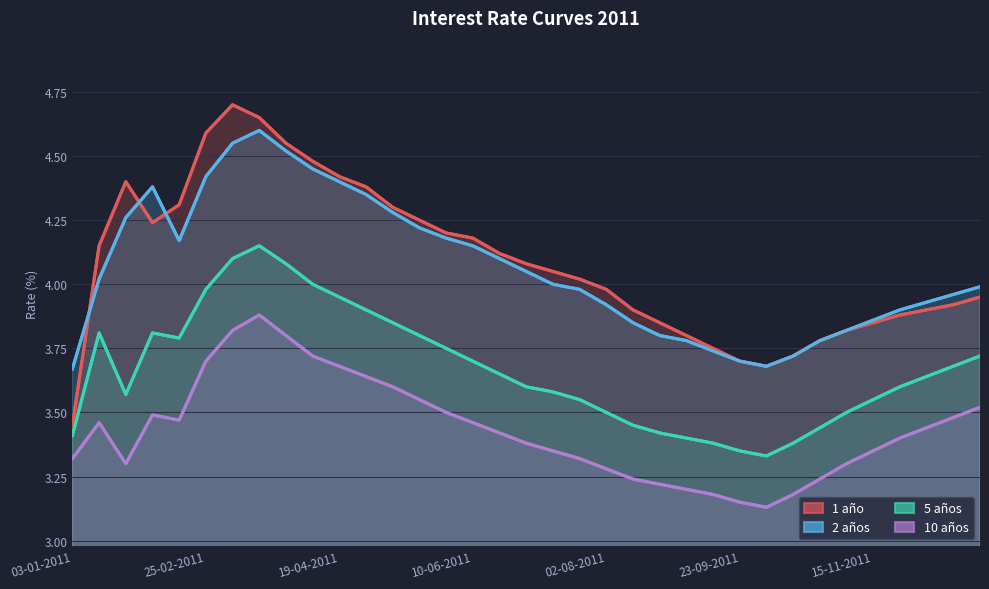

True or false: 2 años has a value of 6.5 at 19.

False